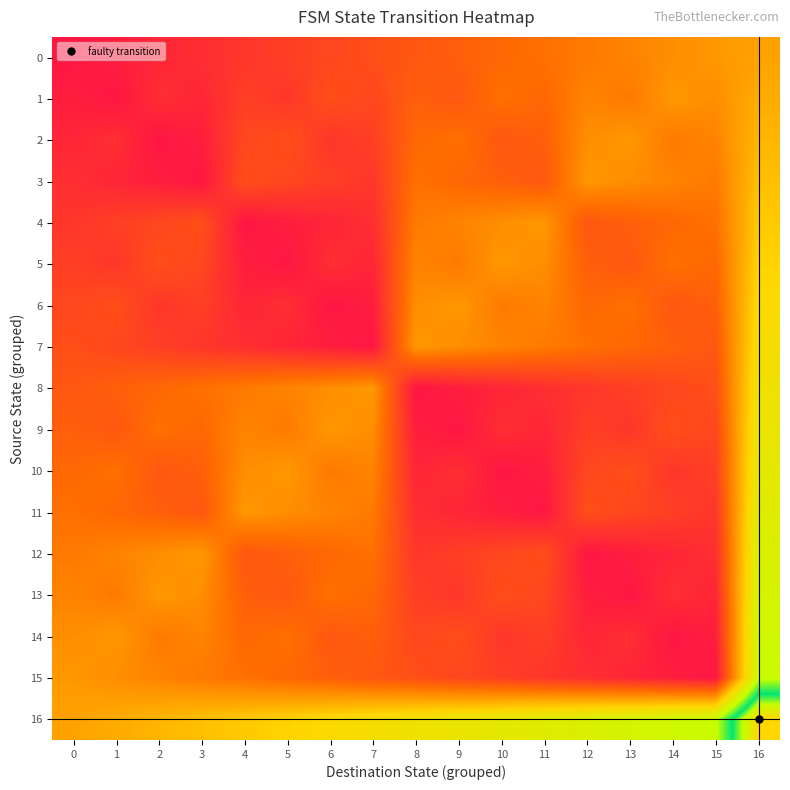

List the series in order of their peak value, highest first.

16, 15, 14, 13, 12, 11, 10, 9, 8, 7, 6, 5, 4, 3, 2, 1, 0